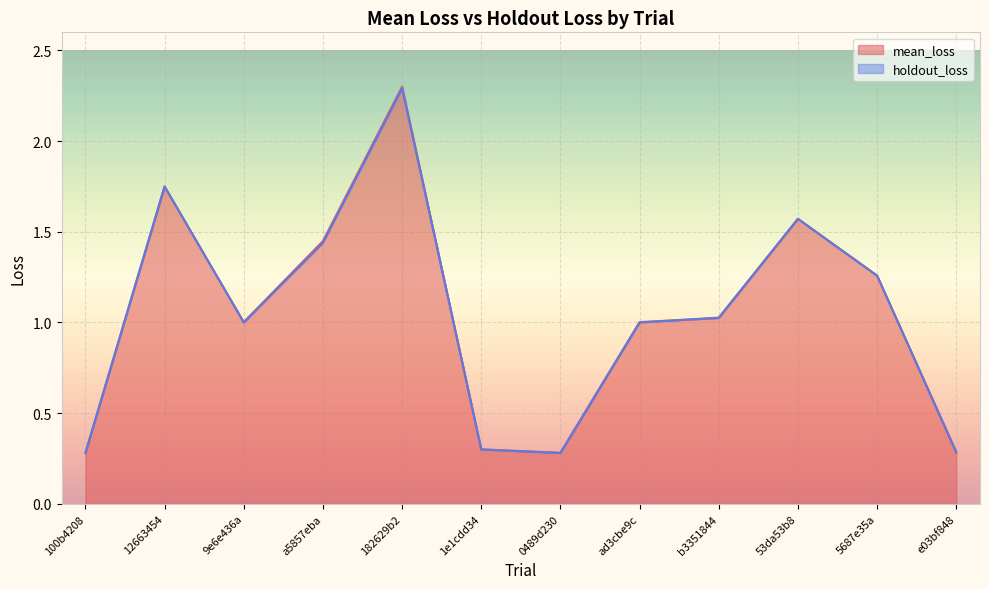

How many intersections are there between holdout_loss and mean_loss?

4